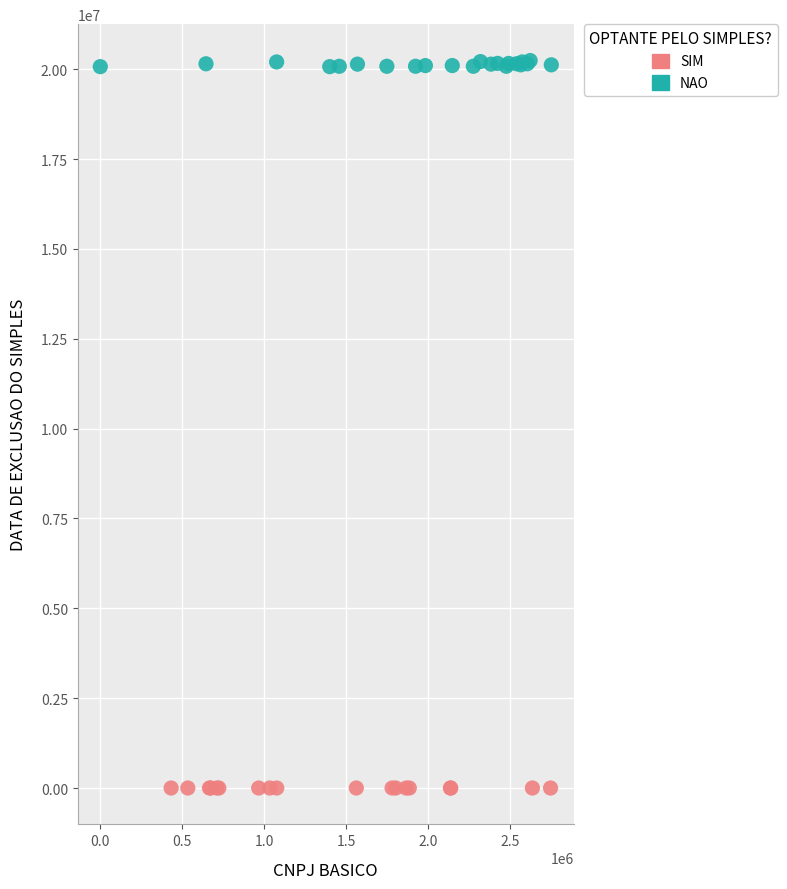

Which series contains the highest Y value?

NAO